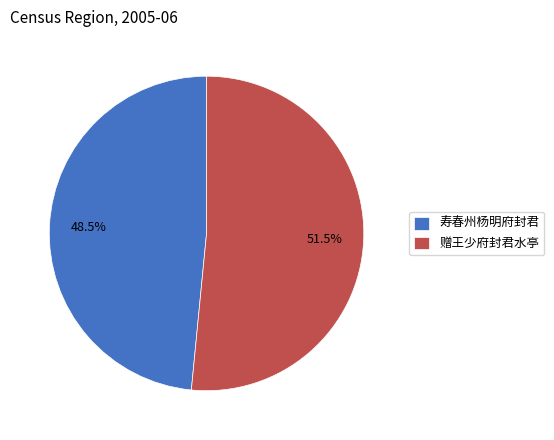

Count the number of slices in the pie.

2